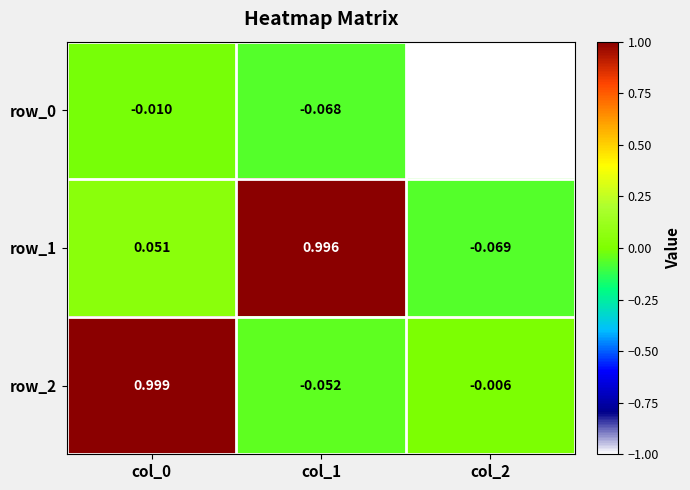

Reading left to right, what are all the values shown in this chart?

row_0: -0.0	-0.1	-1.0
row_1: 0.1	1.0	-0.1
row_2: 1.0	-0.1	-0.0